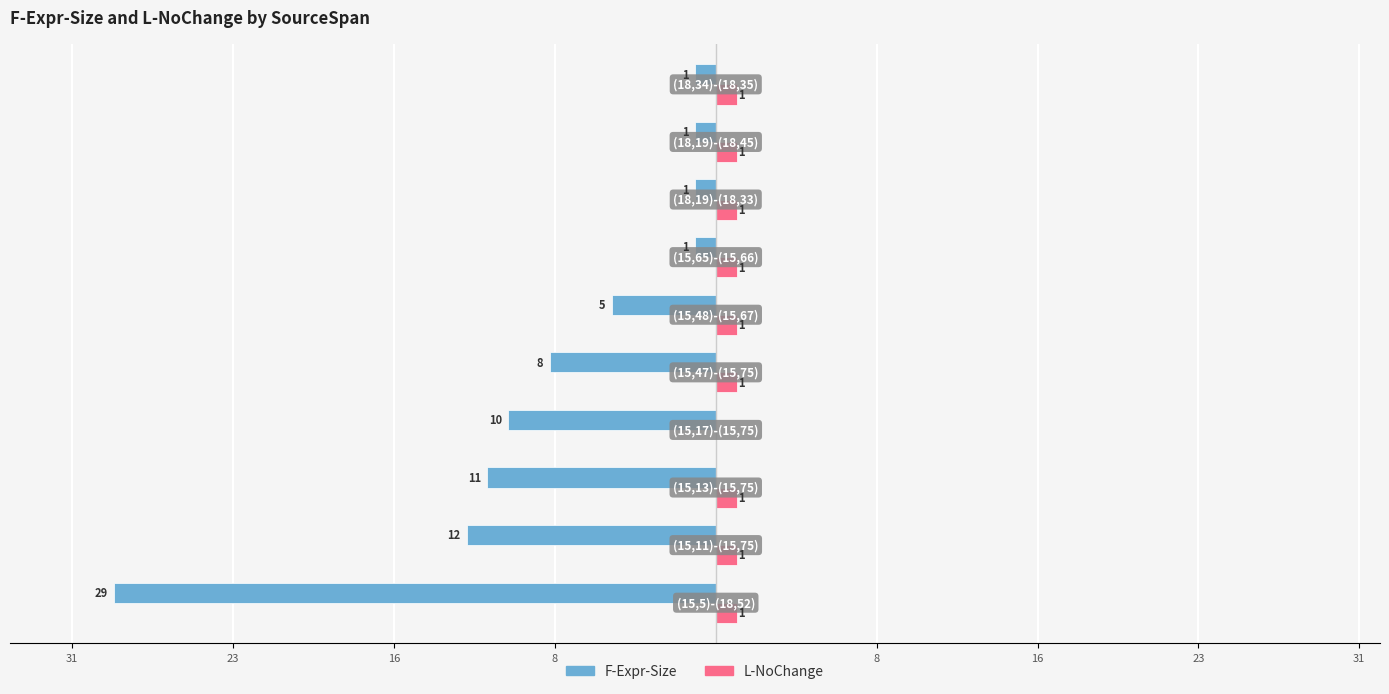

What are all the series names shown in the legend?

F-Expr-Size, L-NoChange